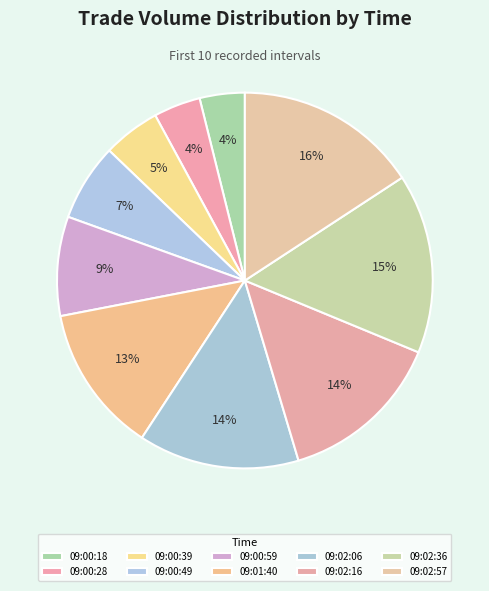

Which category has the smallest portion of the pie?

09:00:18